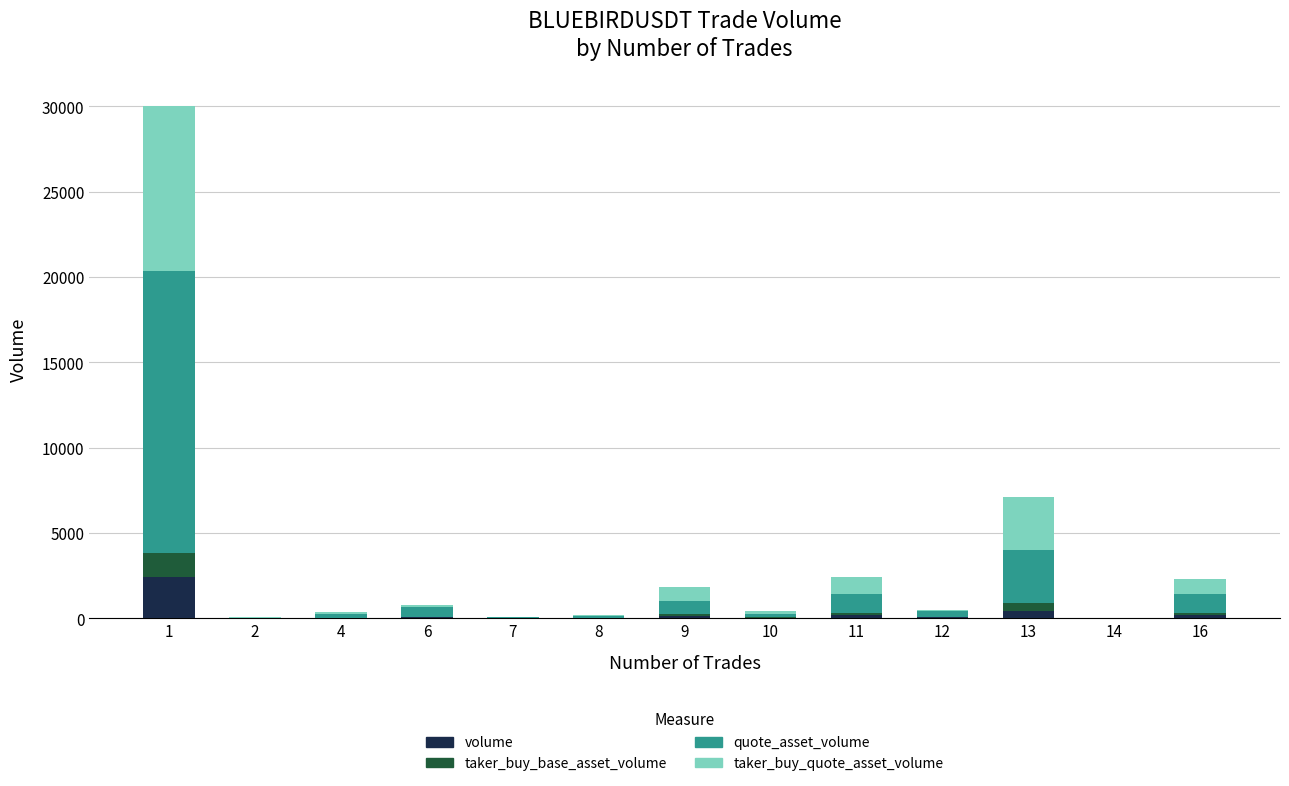

The volume series shows 2432.3 at 1. True or false?

True